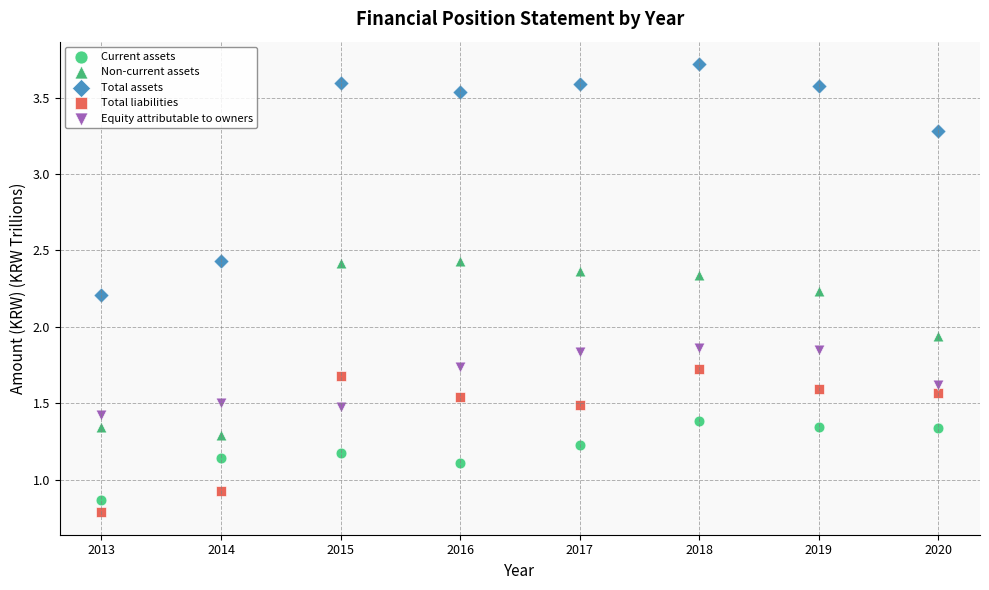

Across all data points, what is the range of X values (max minus min)?

7.0